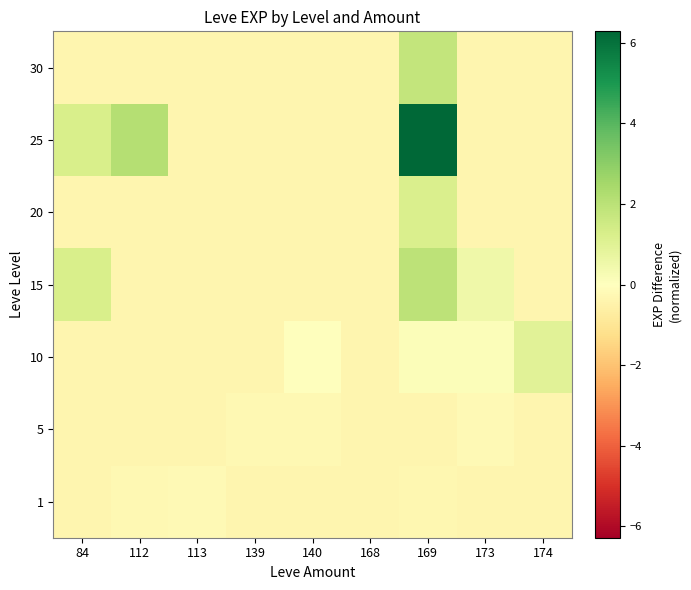

Reading left to right, transcribe all the data shown in this chart.

1: 84=-0.4	112=-0.3	113=-0.2	139=-0.4	140=-0.4	168=-0.4	169=-0.3	173=-0.4	174=-0.4
5: 84=-0.4	112=-0.4	113=-0.4	139=-0.3	140=-0.3	168=-0.4	169=-0.4	173=-0.2	174=-0.4
10: 84=-0.4	112=-0.4	113=-0.4	139=-0.4	140=0.0	168=-0.4	169=0.1	173=0.1	174=0.9
15: 84=1.3	112=-0.4	113=-0.4	139=-0.4	140=-0.4	168=-0.4	169=1.9	173=0.5	174=-0.4
20: 84=-0.4	112=-0.4	113=-0.4	139=-0.4	140=-0.4	168=-0.4	169=1.2	173=-0.4	174=-0.4
25: 84=1.3	112=2.1	113=-0.4	139=-0.4	140=-0.4	168=-0.4	169=6.3	173=-0.4	174=-0.4
30: 84=-0.4	112=-0.4	113=-0.4	139=-0.4	140=-0.4	168=-0.4	169=1.8	173=-0.4	174=-0.4